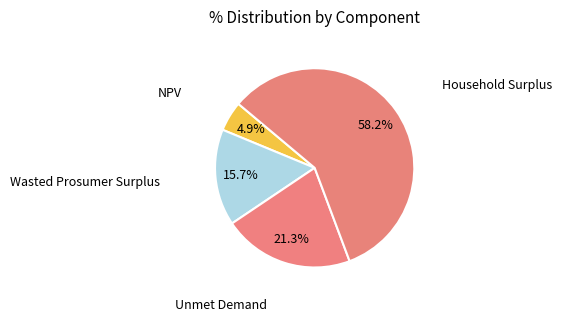

Rank the categories by value from lowest to highest.

NPV, Wasted Prosumer Surplus, Unmet Demand, Household Surplus